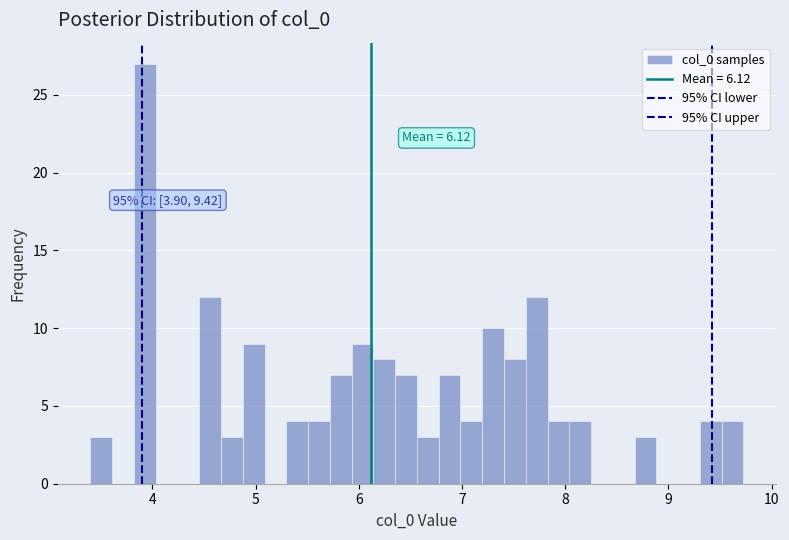

Read against the x-axis, roughly where is the centre of the tallest bar?

3.9